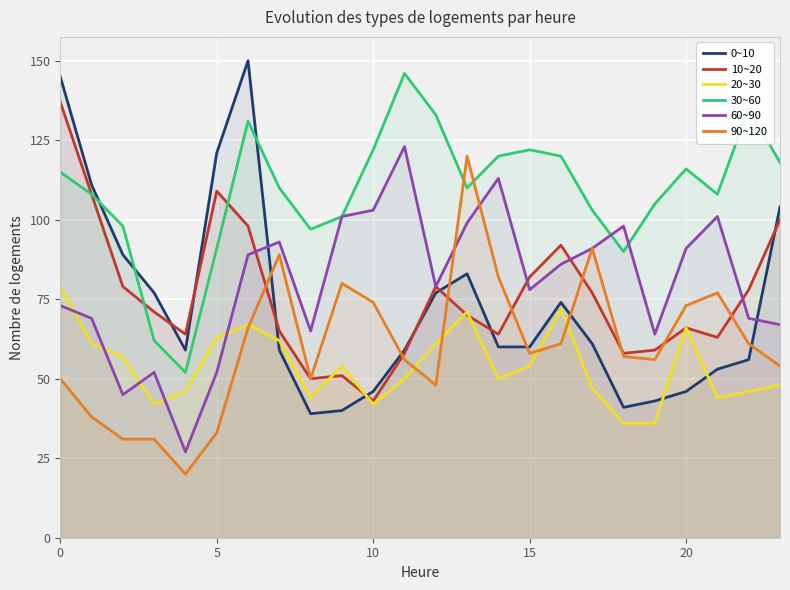

In 20~30, how many points are lower than both neighbors (excluding endpoints)?

5